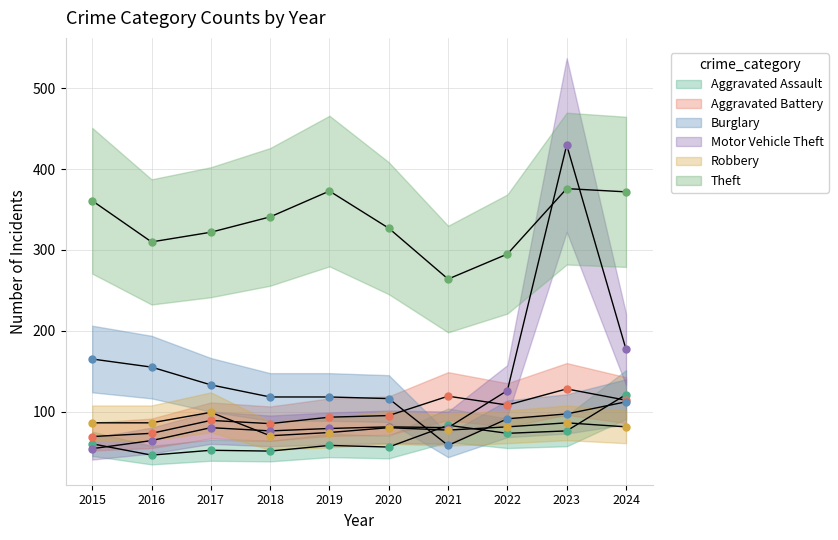

How many data points in Motor Vehicle Theft are above 80?

4